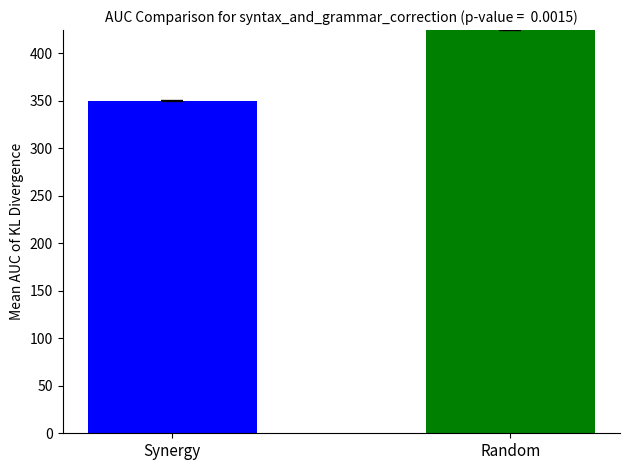

What is the greatest value displayed?

424.4